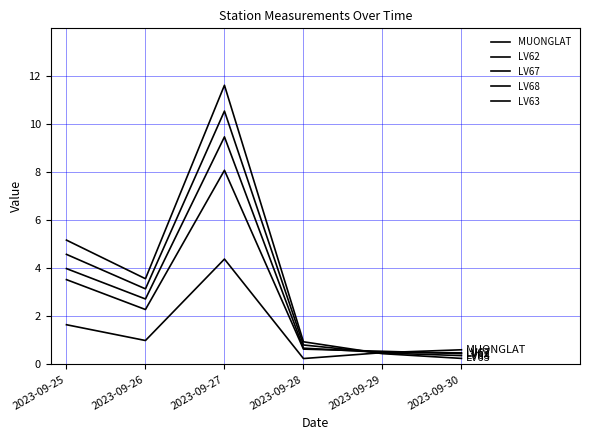

What is the approximate value of LV68 at 2023-09-28?

0.8